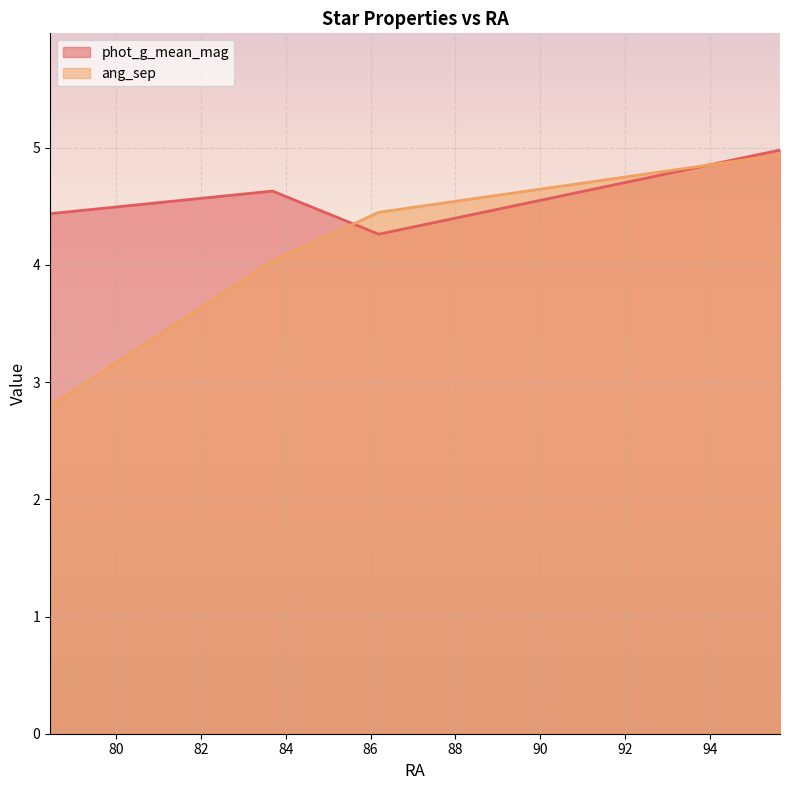

What position from the right is 78.4396106591197?

4